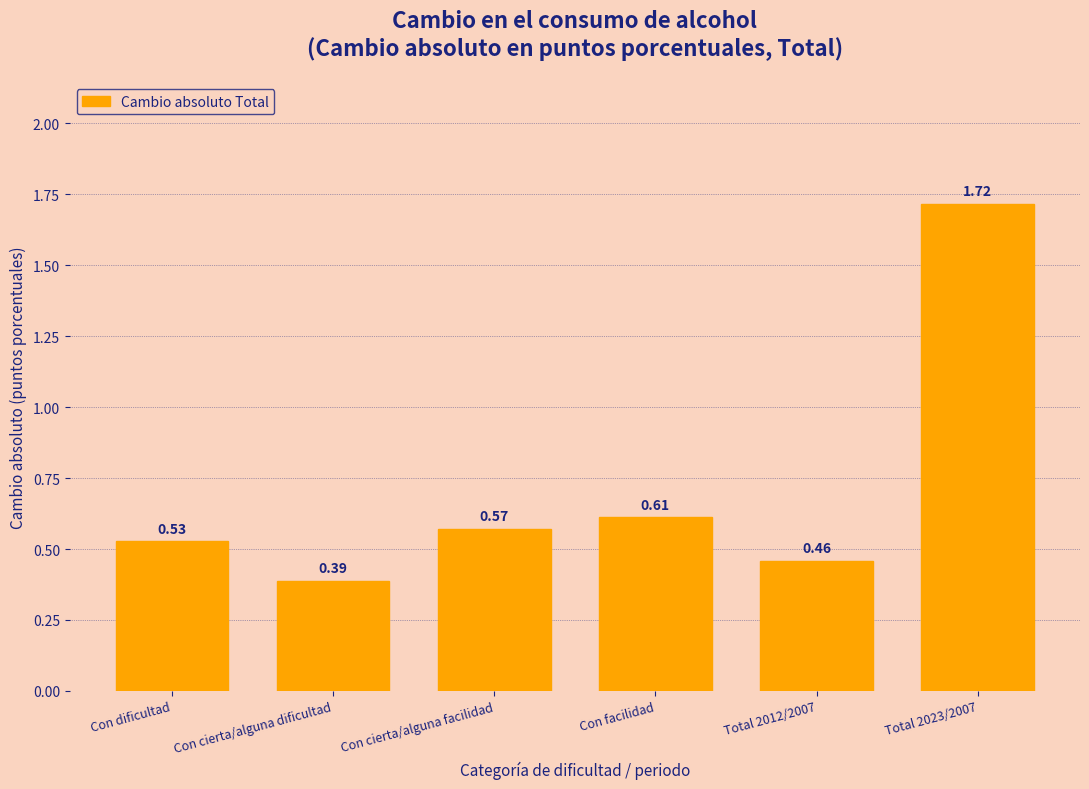

List the labels in order of value, largest first.

Total 2023/2007, Con facilidad, Con cierta/alguna facilidad, Con dificultad, Total 2012/2007, Con cierta/alguna dificultad